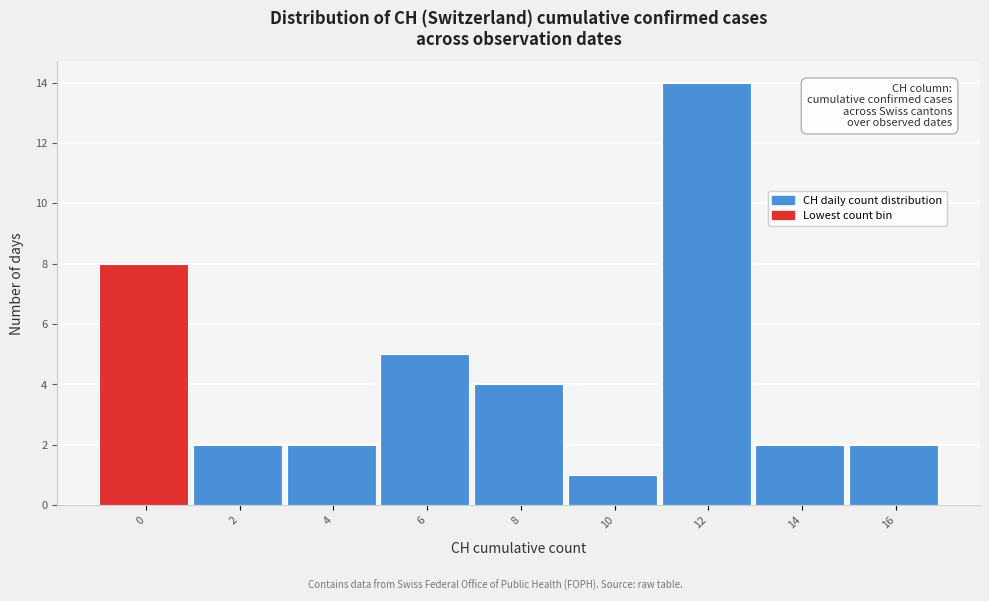

Reading left to right, list all the values displayed in this chart.

8	2	2	5	4	1	14	2	2